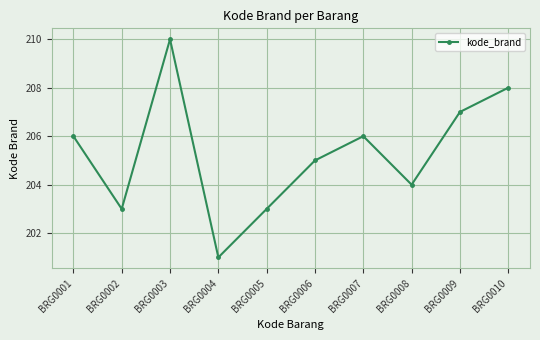

What is the value of the 8th point from the left?

204